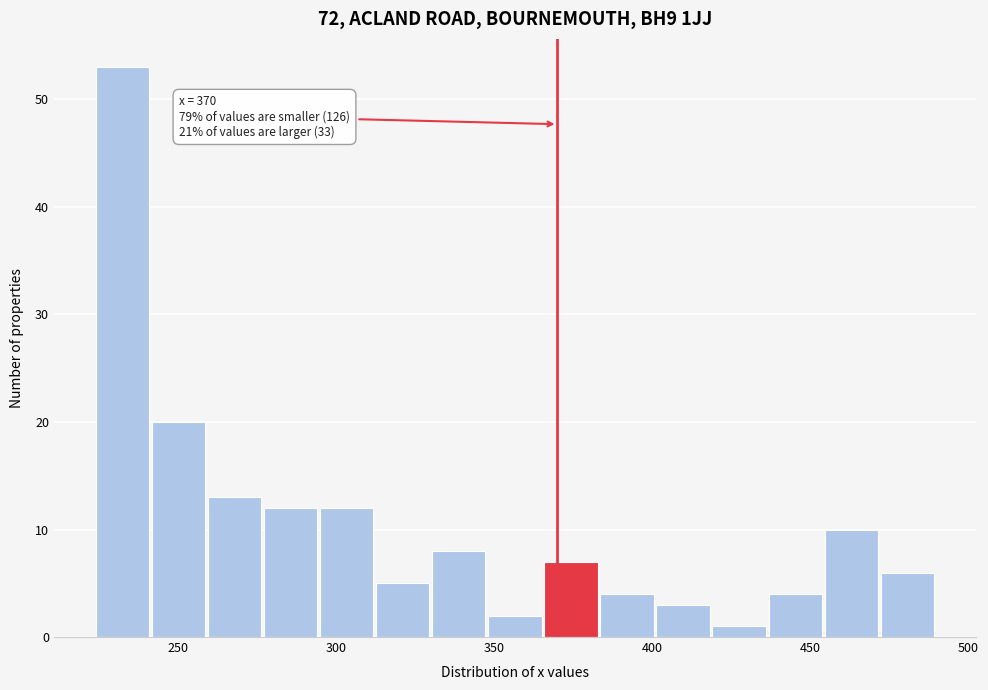

Read against the x-axis, roughly where is the centre of the tallest bar?

230